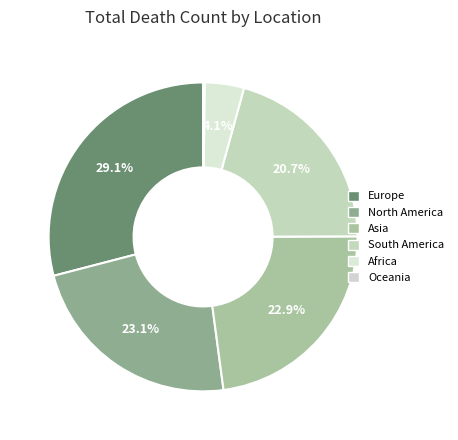

Approximately how many times larger is the value at Europe compared to South America?

1.4